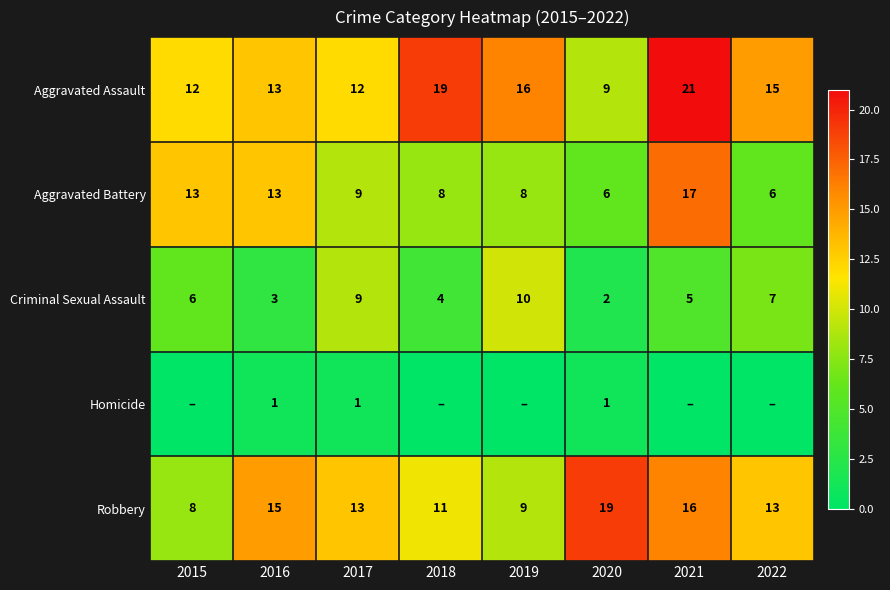

At which label does Robbery first exceed 13?

2016